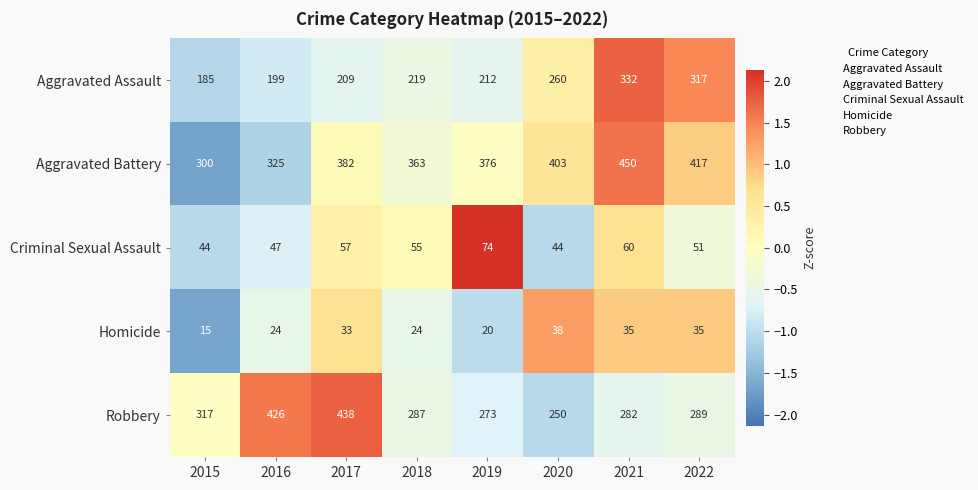

What is the difference between the highest and lowest values at 2018?

339